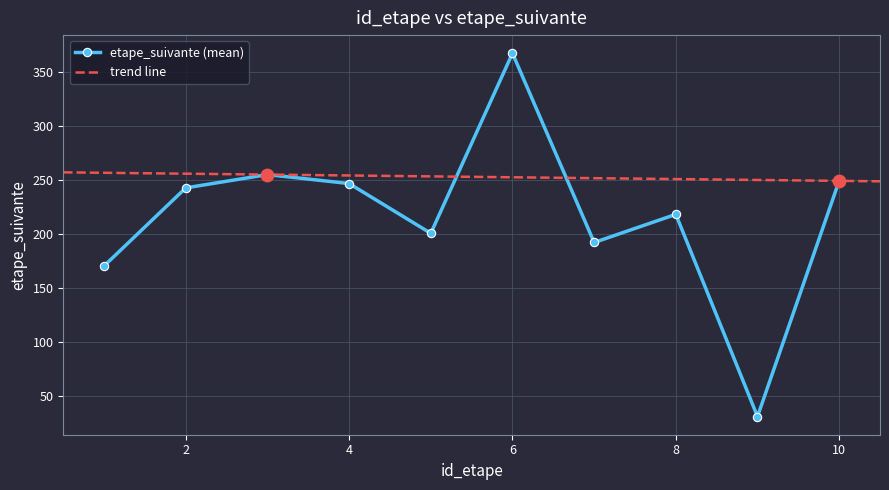

True or false: etape_suivante (mean) has a value of 218.0 at 8.

True